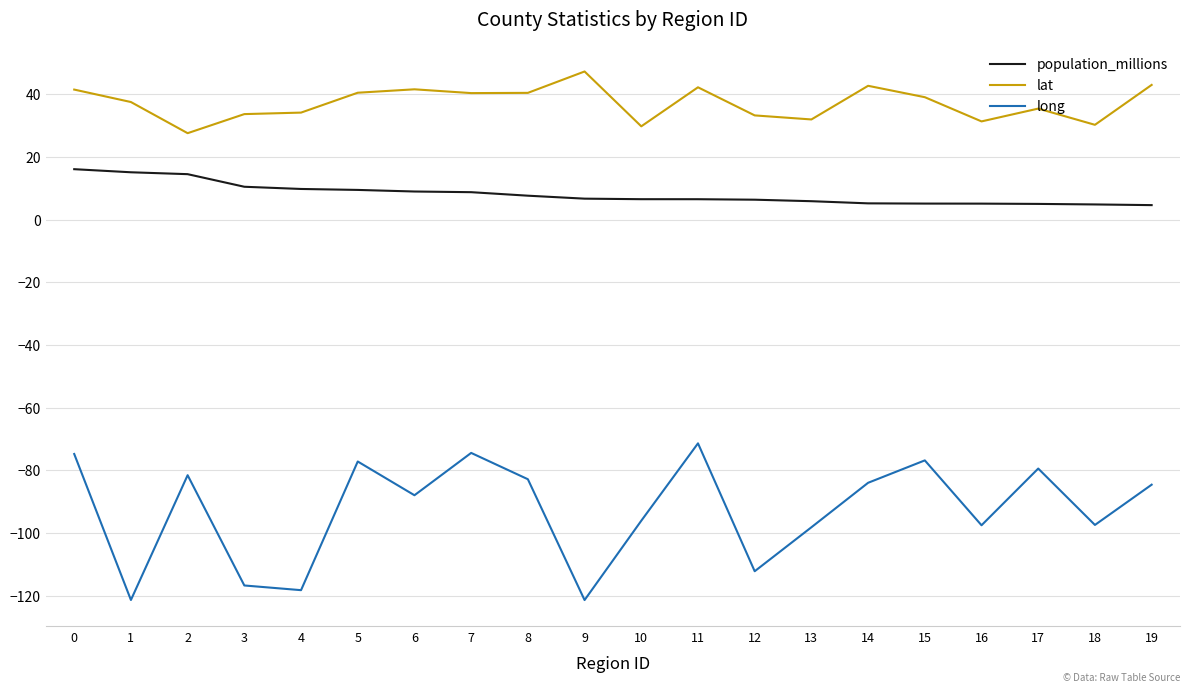

List the series in order of their peak value, highest first.

lat, population_millions, long